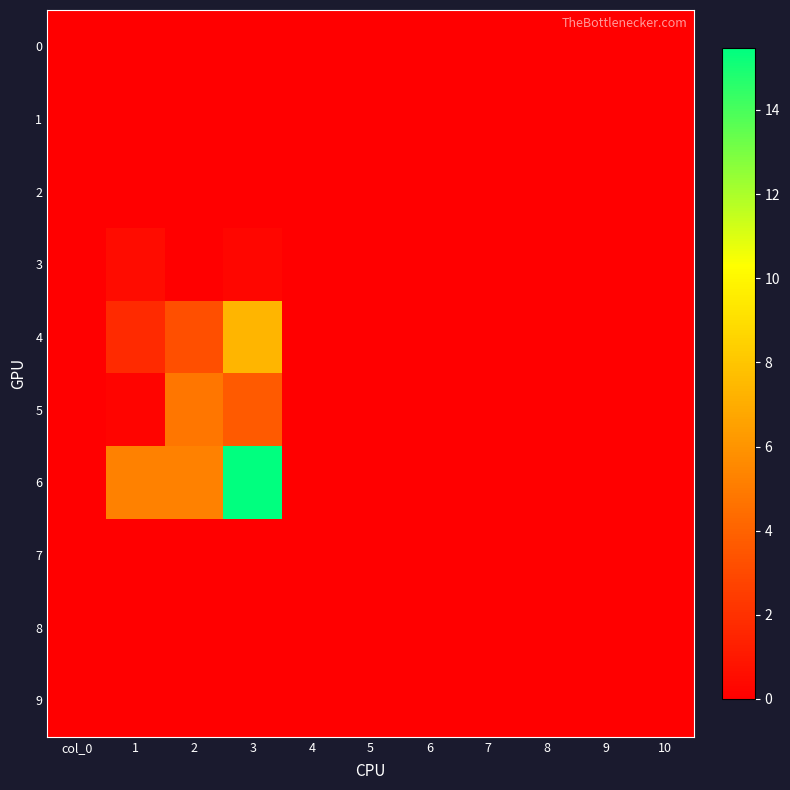

Reading right to left, extract all data points from this chart.

0: 10=0.0	9=0.0	8=0.0	7=0.0	6=0.0	5=0.0	4=0.0	3=0.0	2=0.0	1=0.0	col_0=0.0
1: 10=0.0	9=0.0	8=0.0	7=0.0	6=0.0	5=0.0	4=0.0	3=0.0	2=0.0	1=0.0	col_0=0.0
2: 10=0.0	9=0.0	8=0.0	7=0.0	6=0.0	5=0.0	4=0.0	3=0.0	2=0.0	1=0.0	col_0=0.0
3: 10=0.0	9=0.0	8=0.0	7=0.0	6=0.0	5=0.0	4=0.0	3=0.3	2=0.0	1=0.5	col_0=0.0
4: 10=0.0	9=0.0	8=0.0	7=0.0	6=0.0	5=0.0	4=0.0	3=7.4	2=3.2	1=1.7	col_0=0.0
5: 10=0.0	9=0.0	8=0.0	7=0.0	6=0.0	5=0.0	4=0.0	3=3.7	2=4.8	1=0.2	col_0=0.0
6: 10=0.0	9=0.0	8=0.0	7=0.0	6=0.0	5=0.0	4=0.0	3=15.5	2=5.2	1=5.2	col_0=0.0
7: 10=0.0	9=0.0	8=0.0	7=0.0	6=0.0	5=0.0	4=0.0	3=0.0	2=0.0	1=0.0	col_0=0.0
8: 10=0.0	9=0.0	8=0.0	7=0.0	6=0.0	5=0.0	4=0.0	3=0.0	2=0.0	1=0.0	col_0=0.0
9: 10=0.0	9=0.0	8=0.0	7=0.0	6=0.0	5=0.0	4=0.0	3=0.0	2=0.0	1=0.0	col_0=0.0